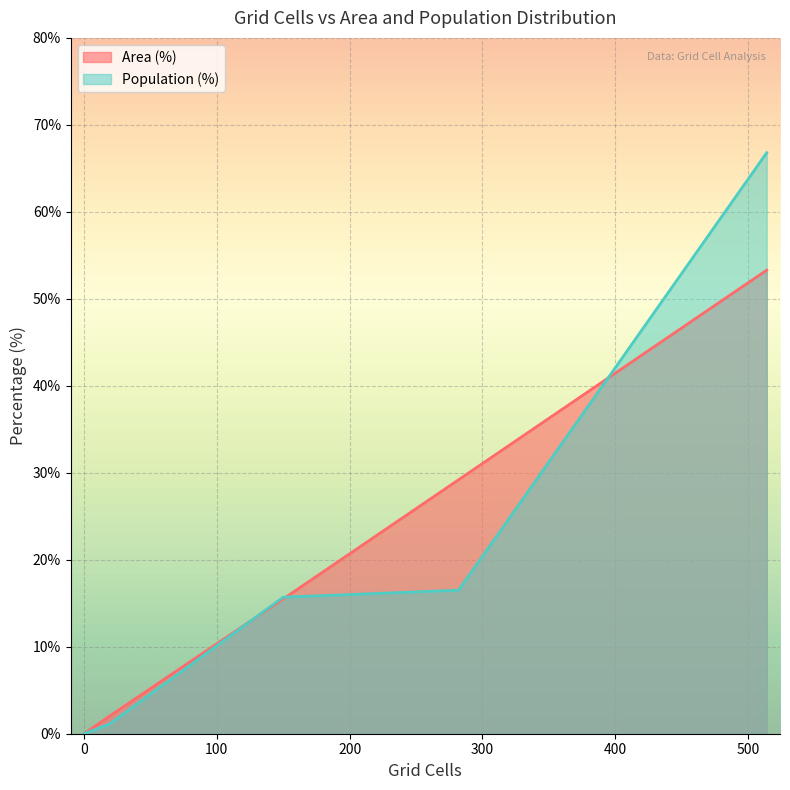

What are all the series names shown in the legend?

Area (%), Population (%)